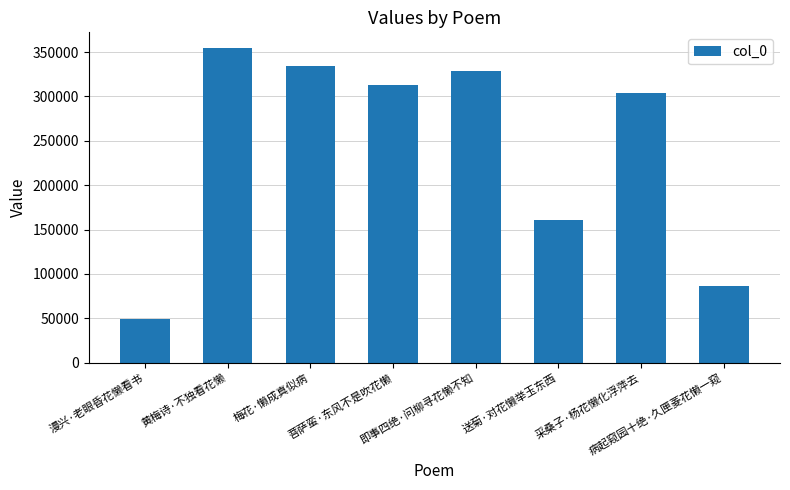

What is the approximate value at 送菊·对花懒举玉东西?

160823